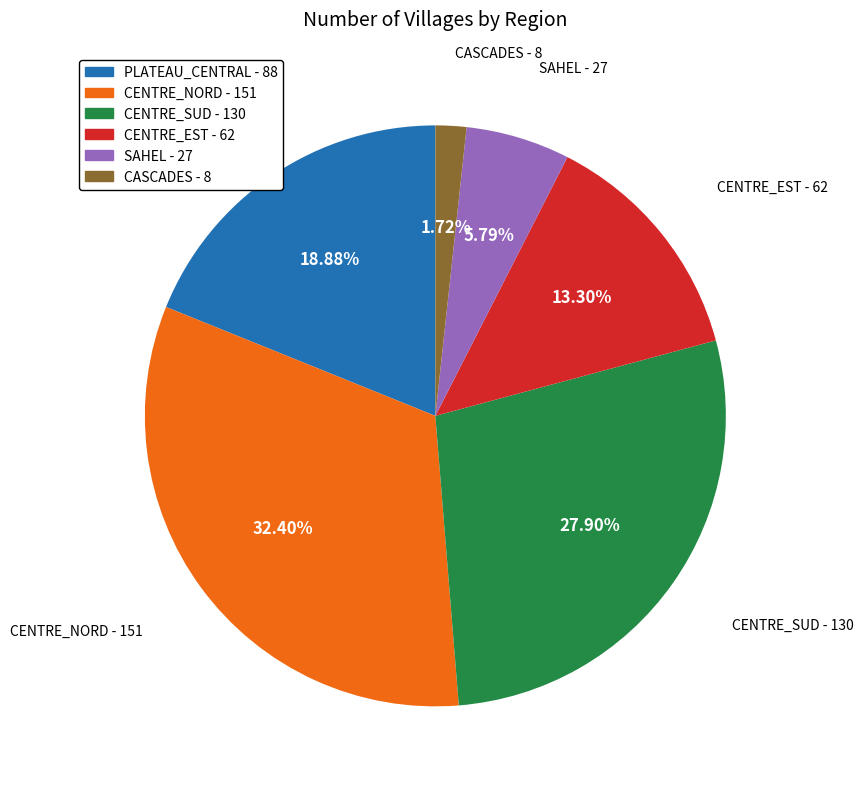

How much of the chart is everything except PLATEAU_CENTRAL?

81.1%